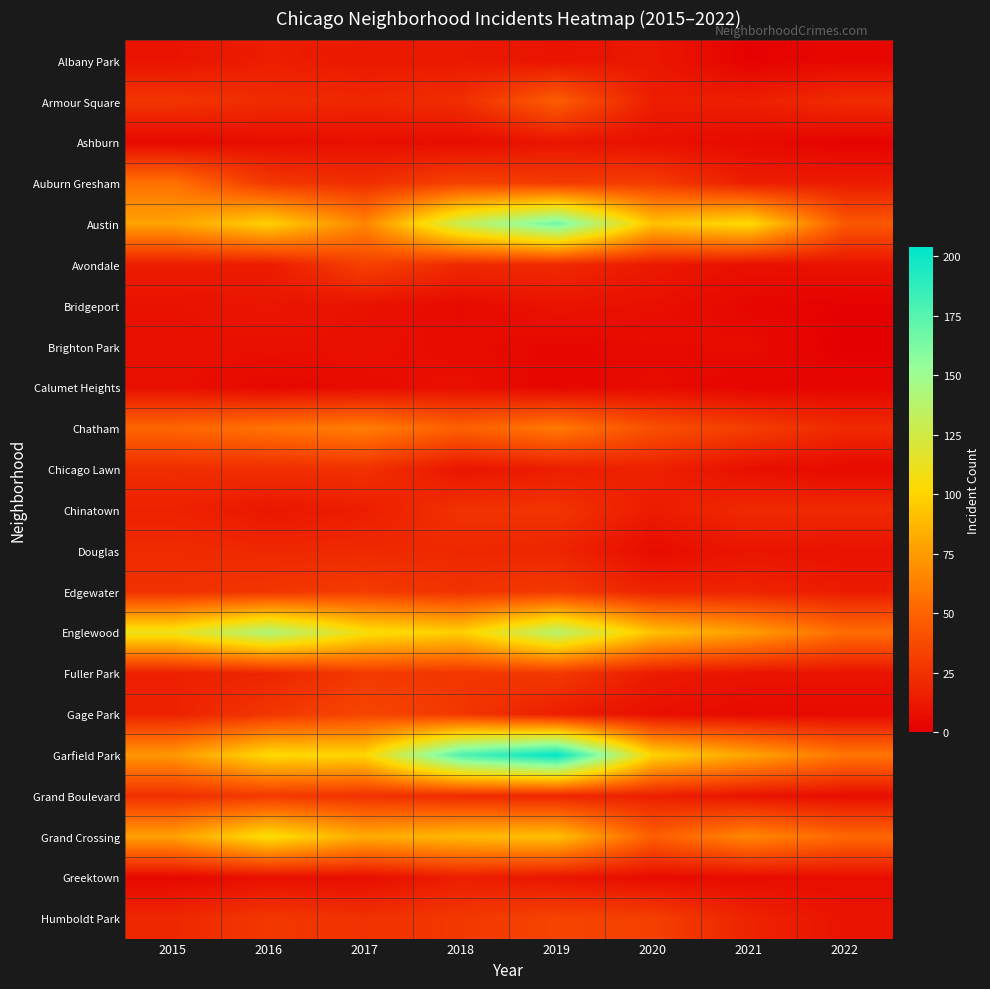

Which series has the largest total across all categories?

Garfield Park